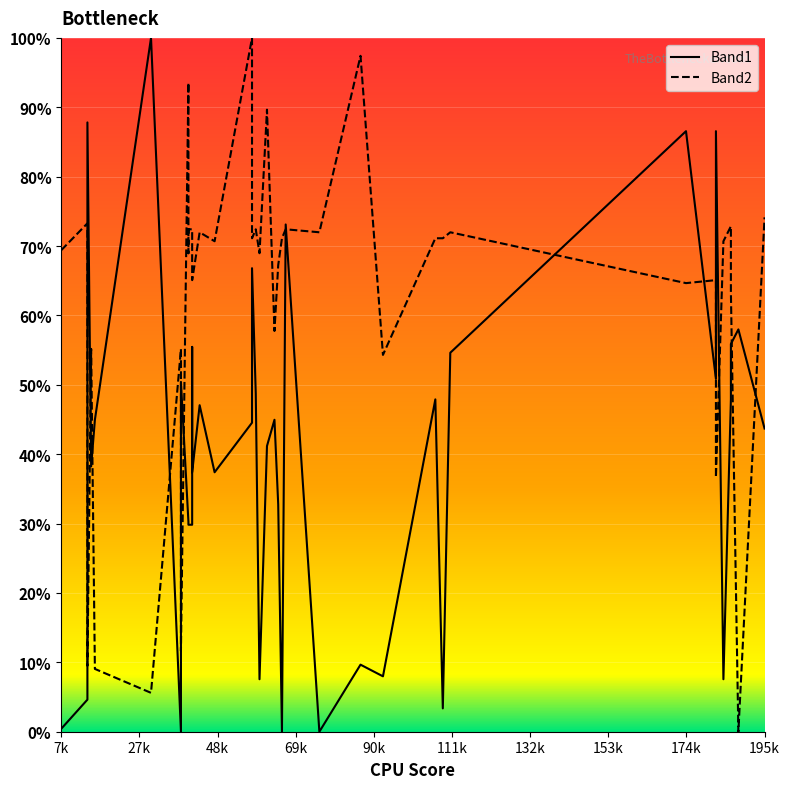

What is the sum of all Band1 values?

1590.8